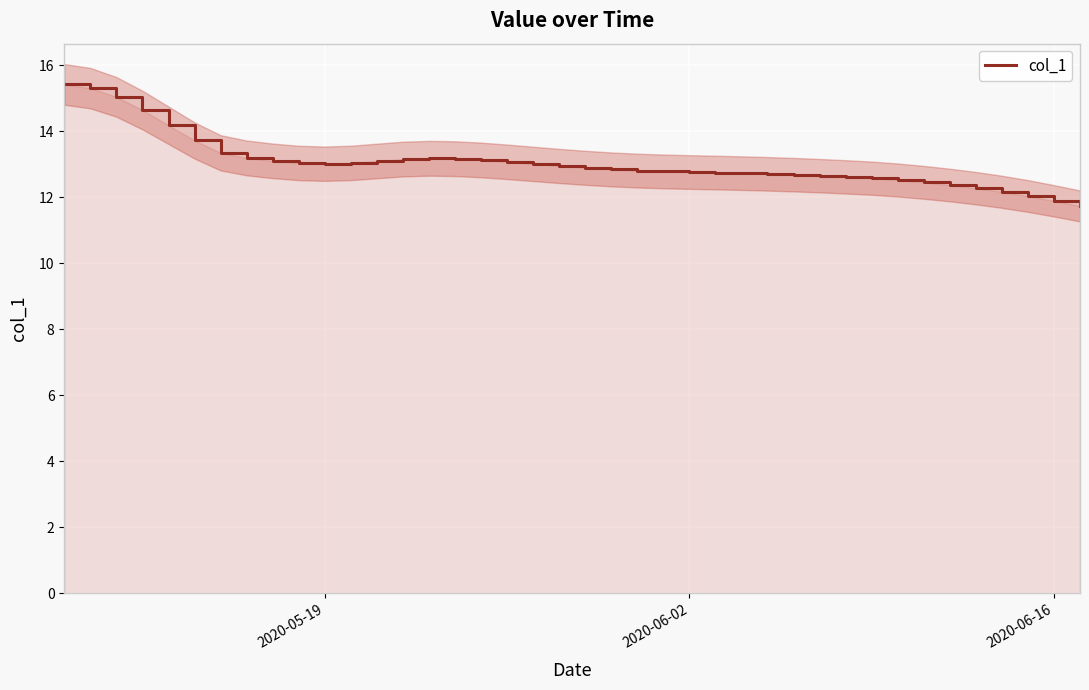

Reading left to right, extract all data points from this chart.

15.4	15.3	15.0	14.6	14.2	13.7	13.3	13.2	13.1	13.0	13.0	13.0	13.1	13.2	13.2	13.2	13.1	13.1	13.0	12.9	12.9	12.8	12.8	12.8	12.8	12.7	12.7	12.7	12.7	12.7	12.6	12.6	12.5	12.4	12.4	12.3	12.2	12.0	11.9	11.7